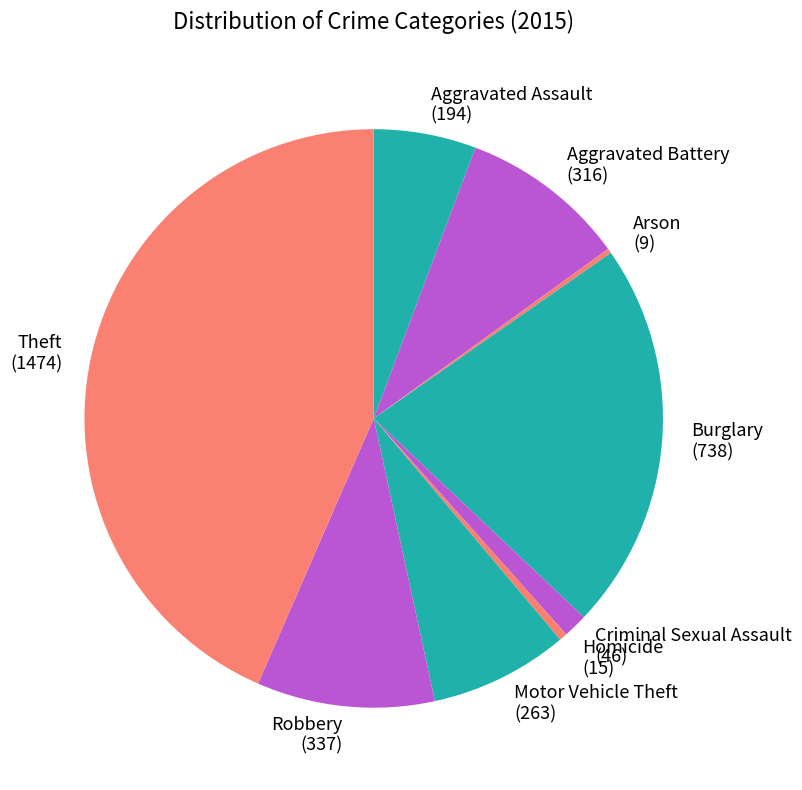

What is the largest slice in the pie chart?

Theft